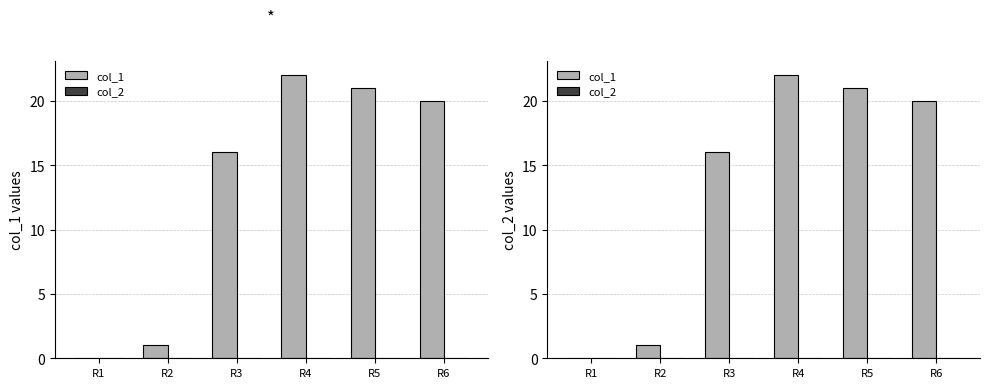

Between R5 and R1, which is larger?

R5